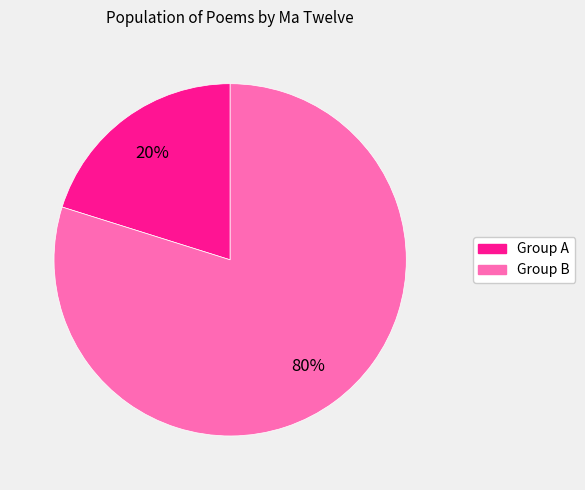

To the nearest percent, what is the average slice percentage?

50%